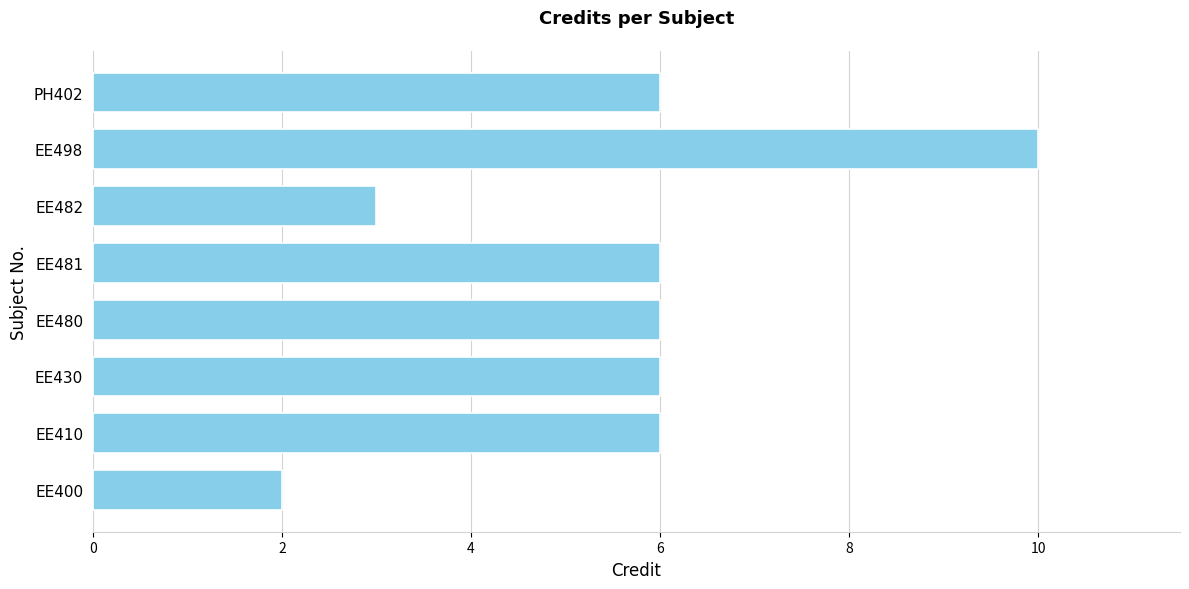

Which label corresponds to the largest value in the chart?

EE498